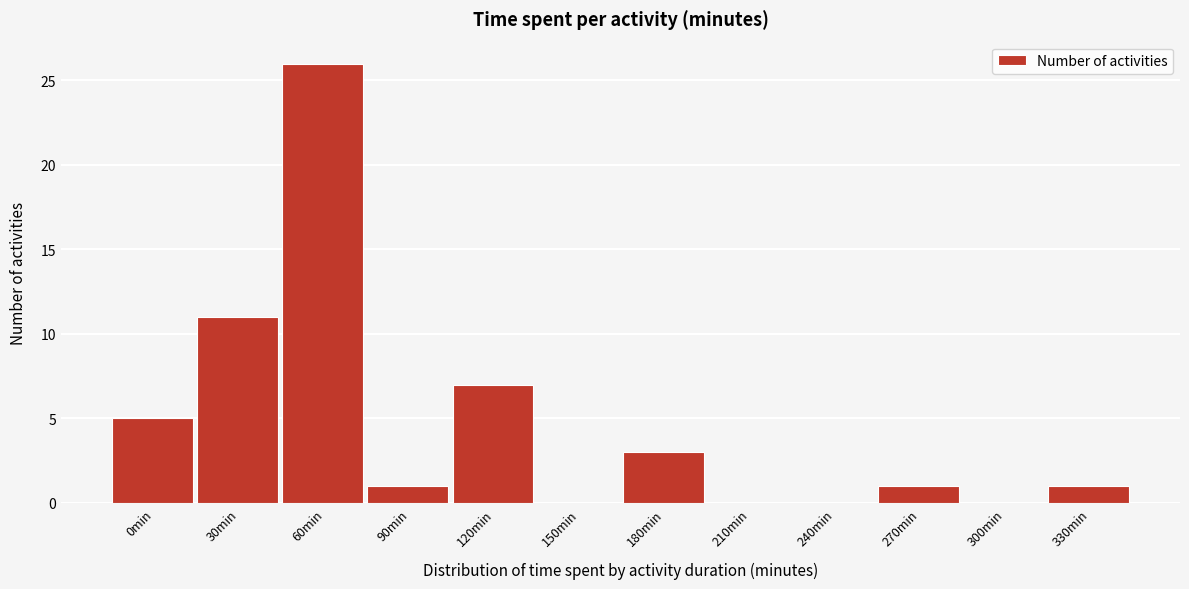

Reading right to left, what are all the values shown in this chart?

330min=1	300min=0	270min=1	240min=0	210min=0	180min=3	150min=0	120min=7	90min=1	60min=26	30min=11	0min=5